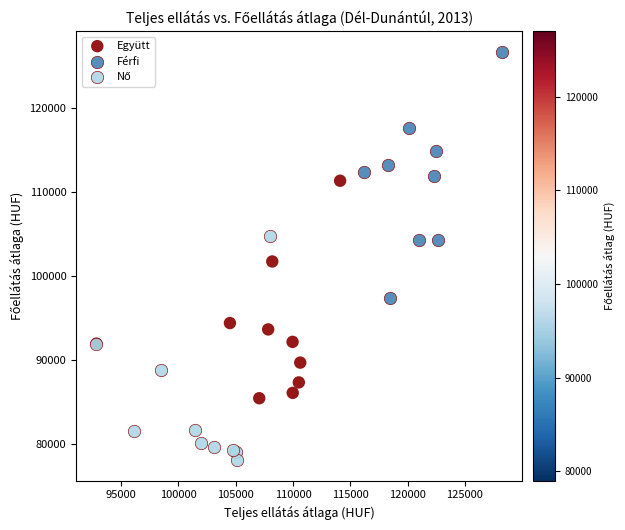

Which series has the largest Y range (max minus min)?

Férfi